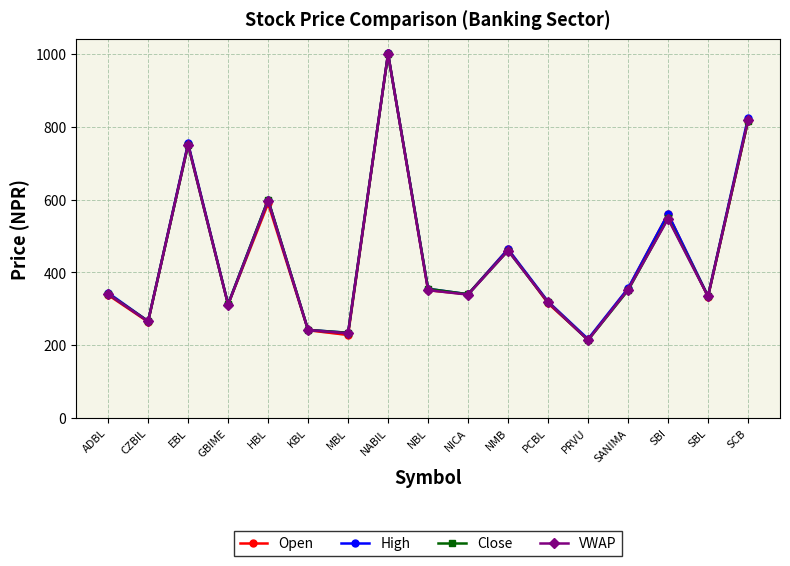

Is it true that Open equals 156.9 at MBL?

False